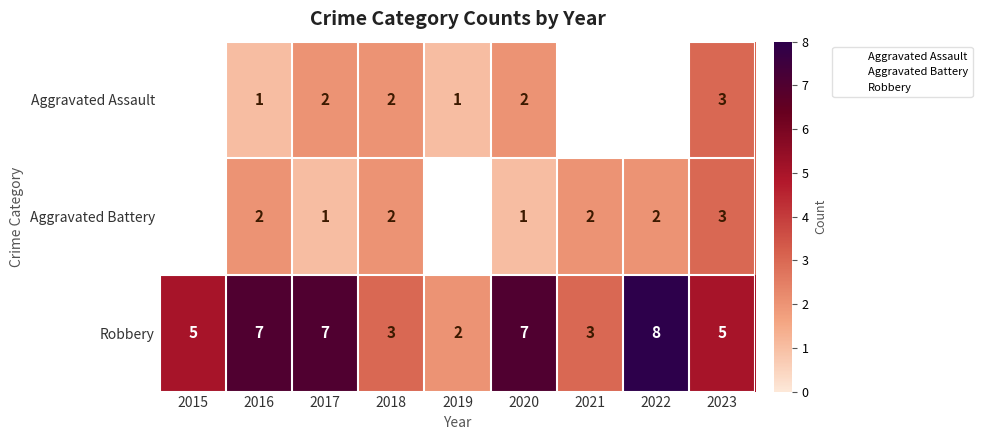

Is it true that Aggravated Battery equals 3.3 at 2016?

False